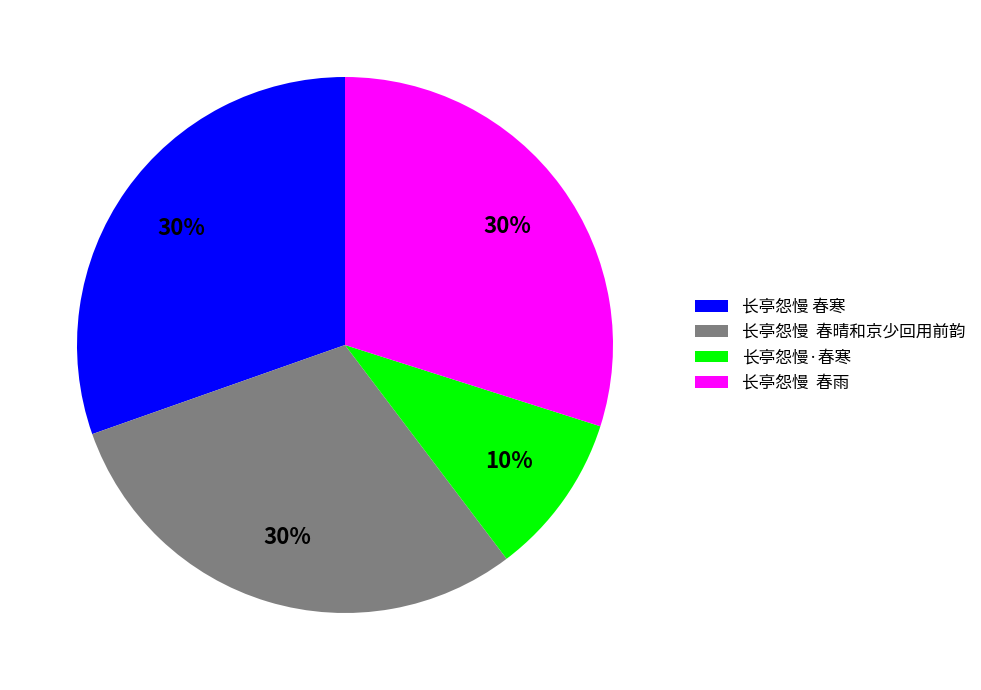

To the nearest percent, what portion does 长亭怨慢 春寒 represent?

30%